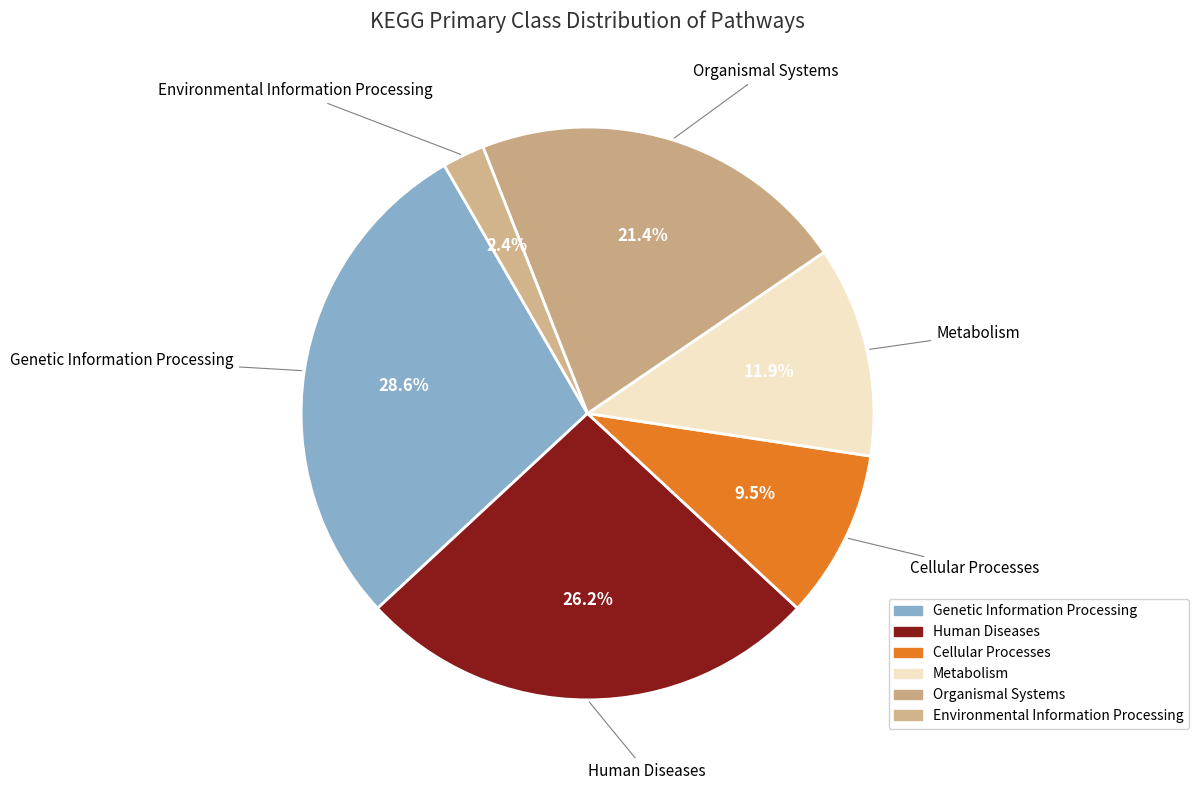

Approximately how many times larger is the value at Organismal Systems compared to Genetic Information Processing?

0.8